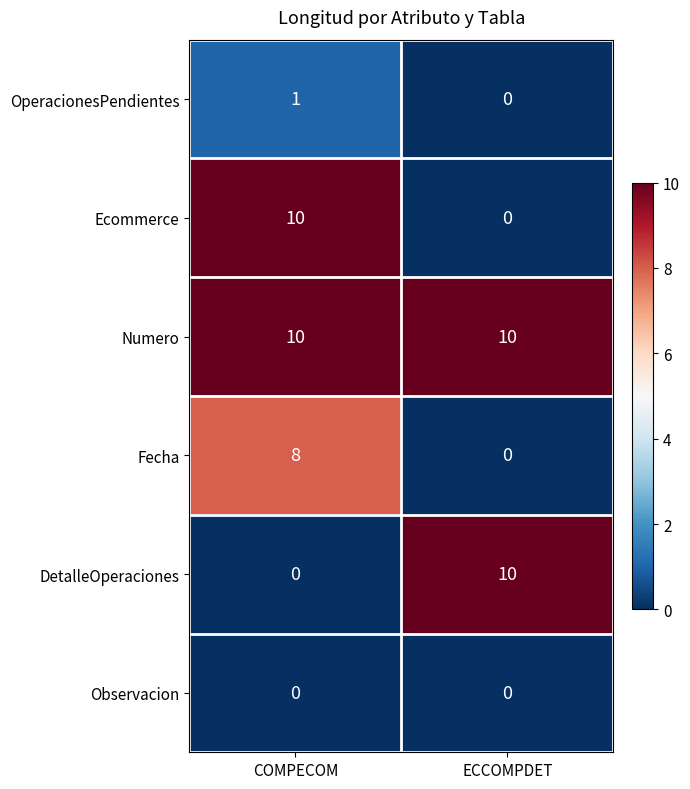

List the labels in order of Fecha value, smallest first.

ECCOMPDET, COMPECOM